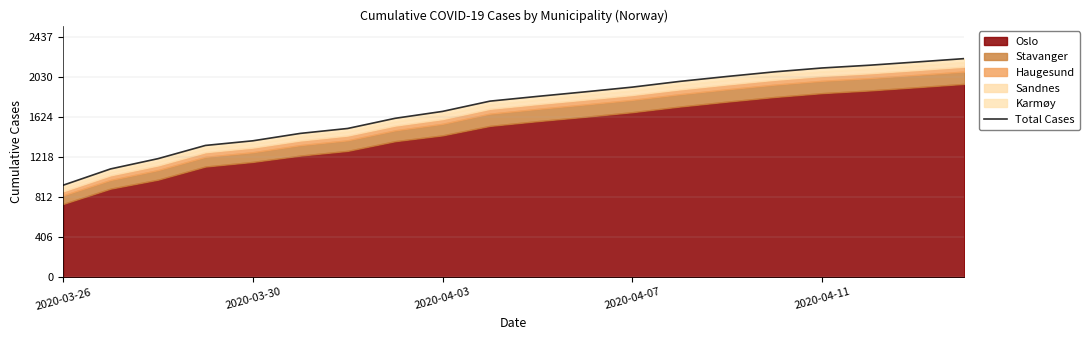

What is the average value?

1720